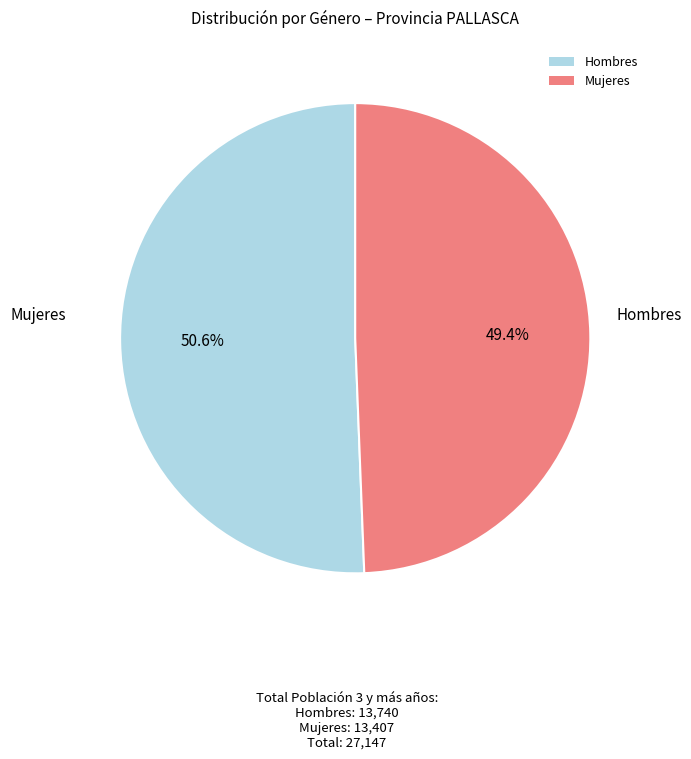

Count the number of slices in the pie.

2